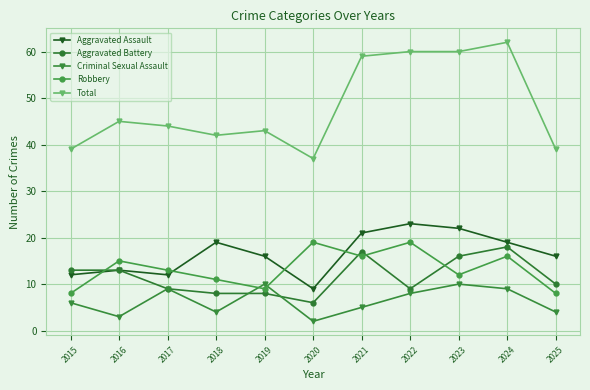

How many series are shown in this chart?

5